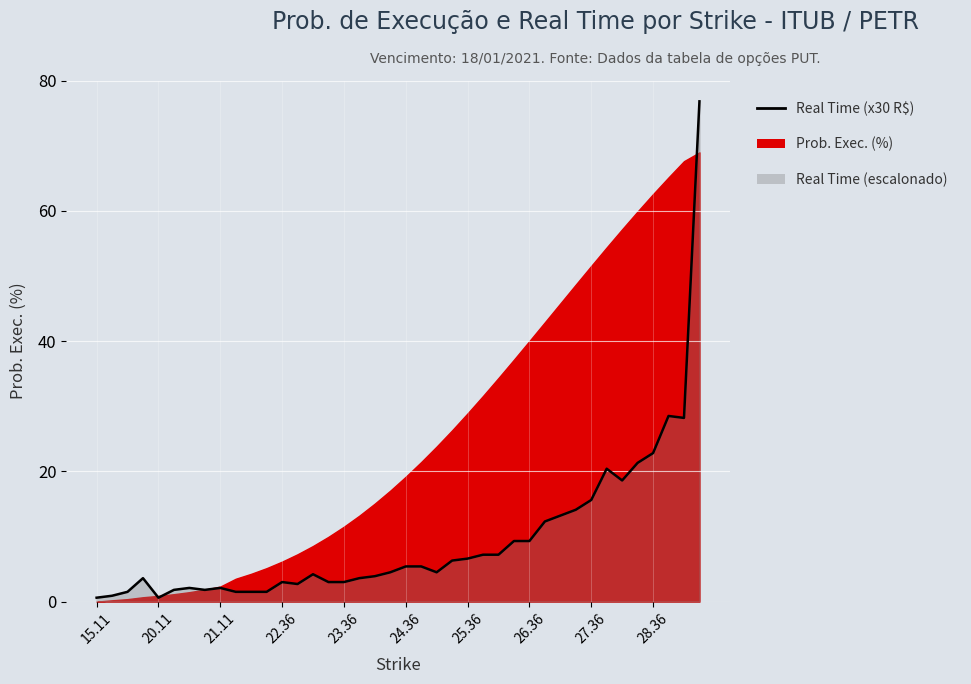

Where is the data nearest to the value 38?

37